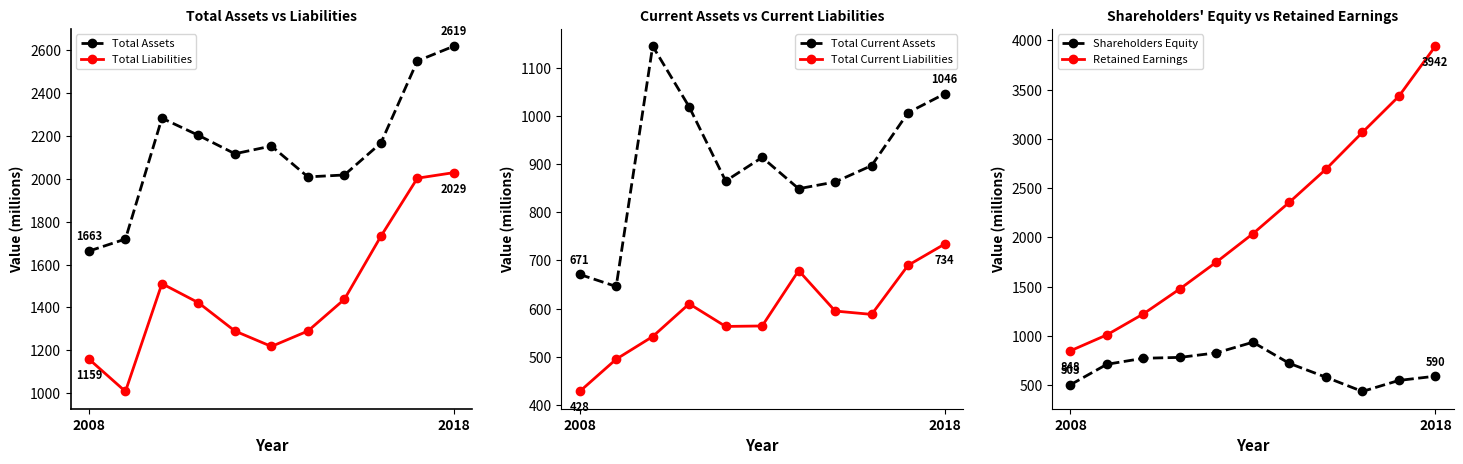

How many interior local valleys does the Total Liabilities series have?

2